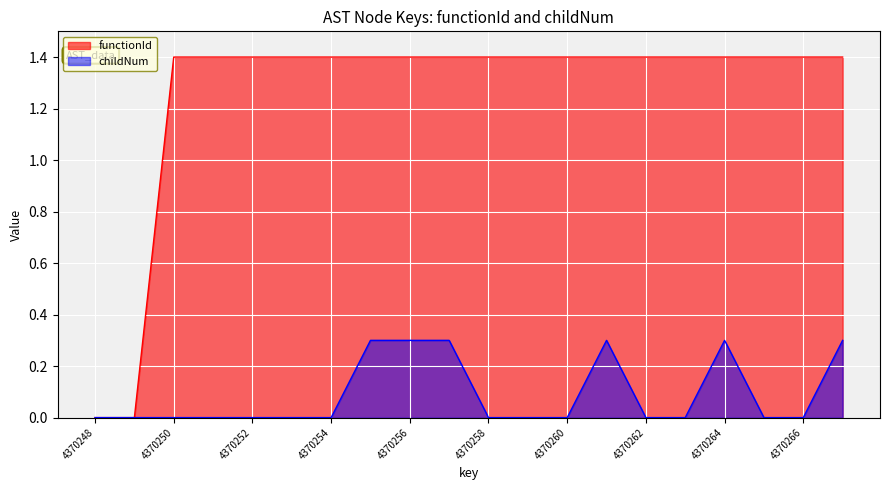

The functionId series shows 0.7 at 4370250. True or false?

False